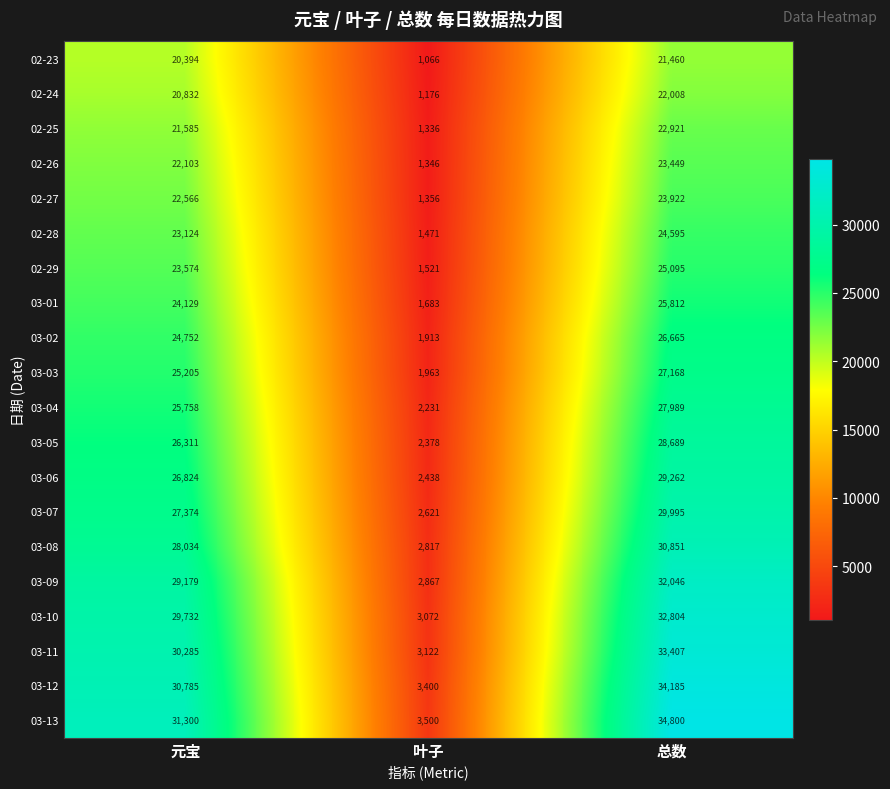

How many data points does each series have?

3